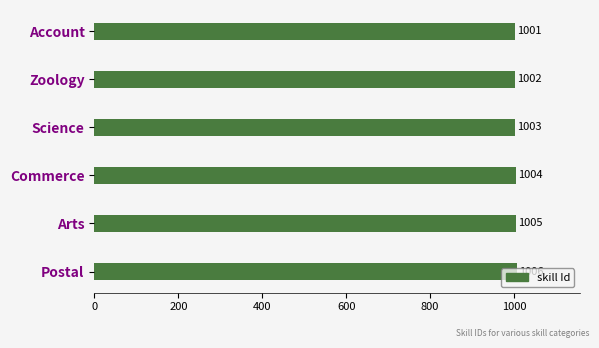

True or false: the data shows 1004 at Commerce.

True